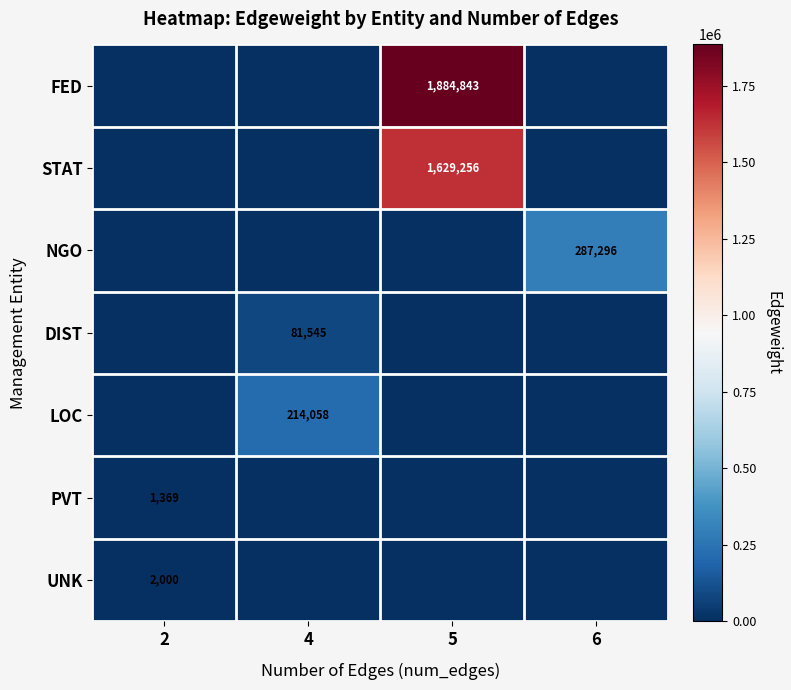

True or false: UNK has a value of 2000 at 2.

True